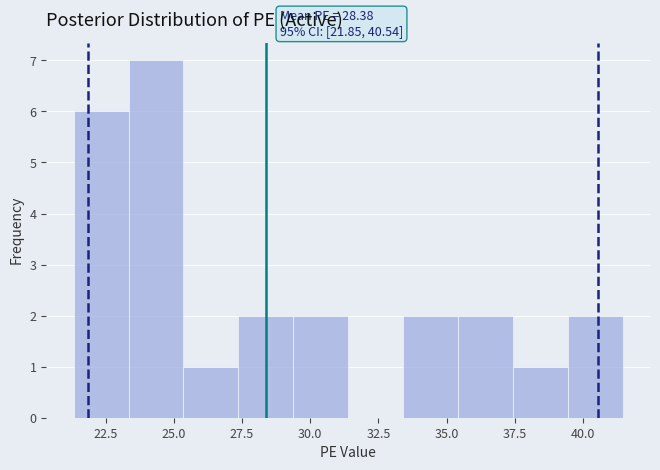

Which range on the x-axis has the tallest bar?

23.5 to 25.5